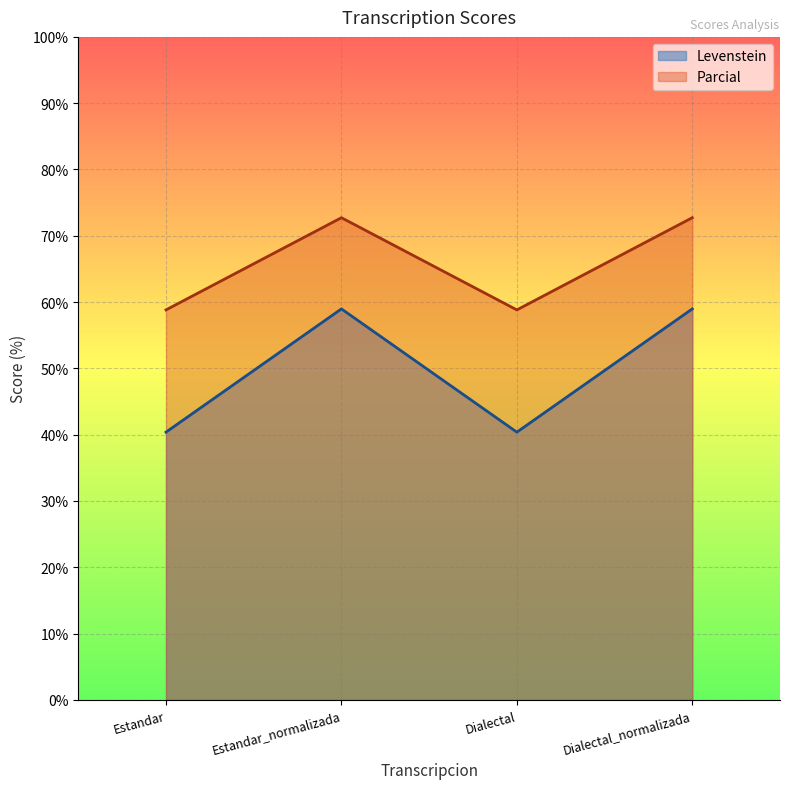

What are all the series names shown in the legend?

Levenstein, Parcial